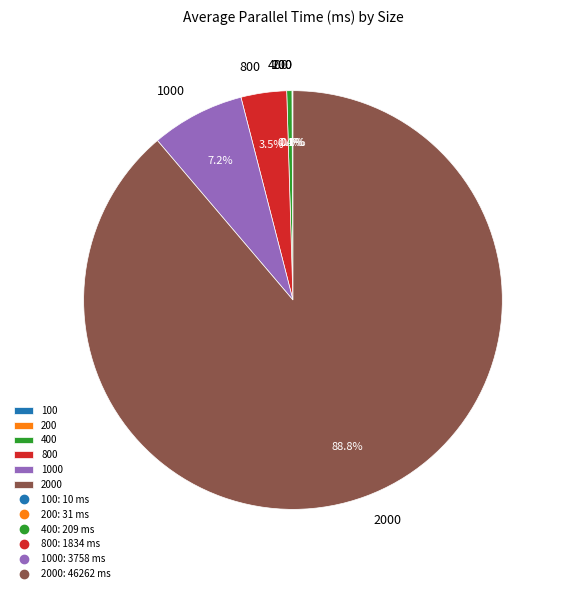

Is there any slice that represents more than half of the pie?

Yes